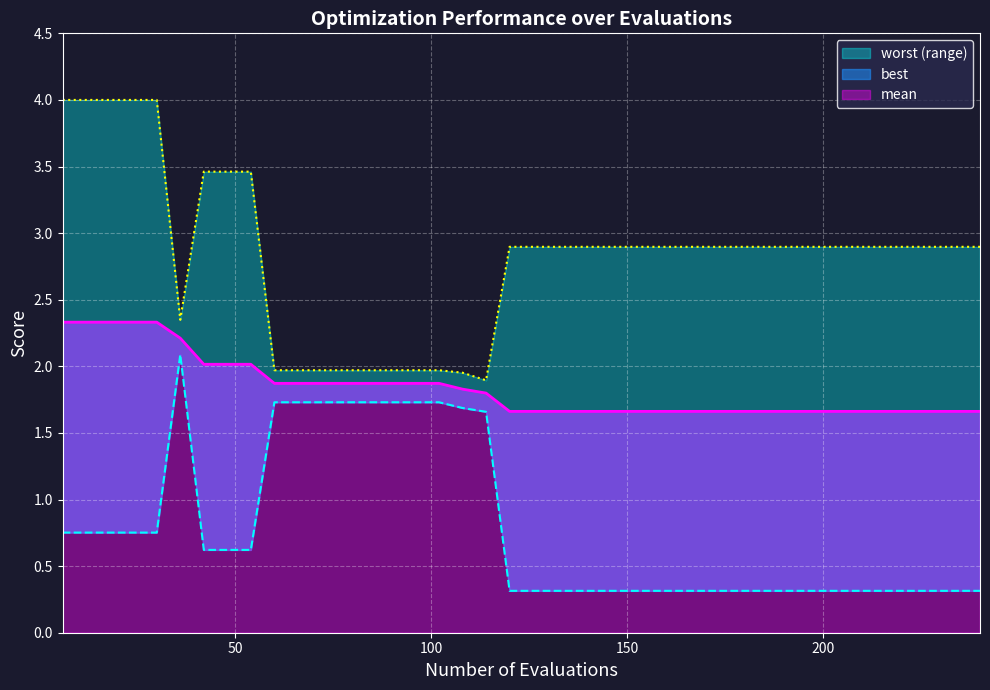

List the labels in order of best value, smallest first.

120, 126, 132, 138, 144, 150, 156, 162, 168, 174, 180, 186, 192, 198, 204, 210, 216, 222, 228, 234, 240, 42, 48, 54, 6, 12, 18, 24, 30, 114, 108, 60, 66, 72, 78, 84, 90, 96, 102, 36